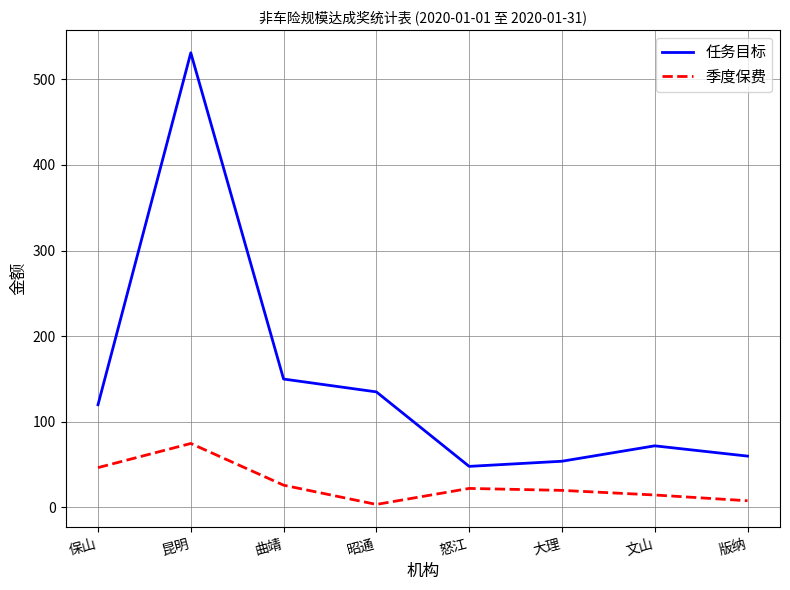

What is the sum of the 任务目标 values at 保山 and 曲靖?

270.0